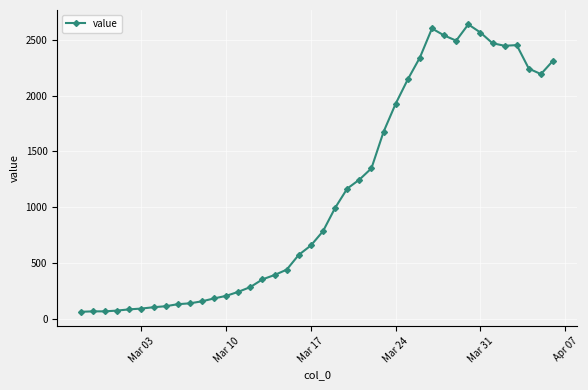

True or false: there are more than 1 points higher than both neighbors.

True